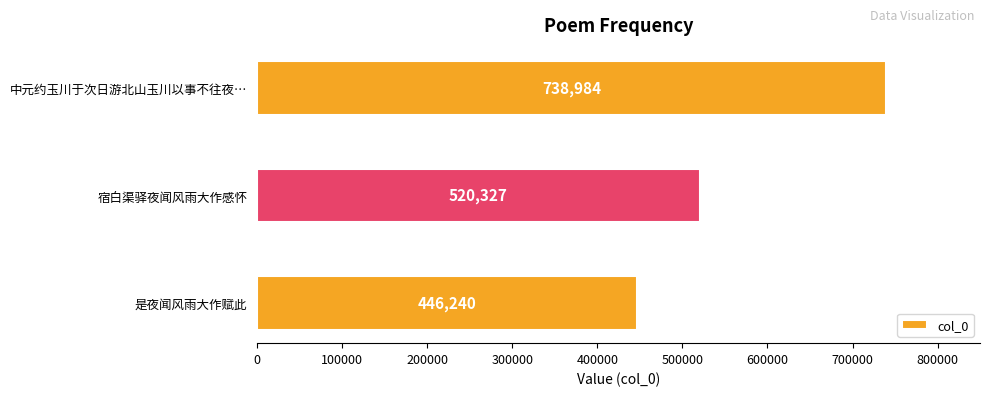

What is the sum of all values?

1705551